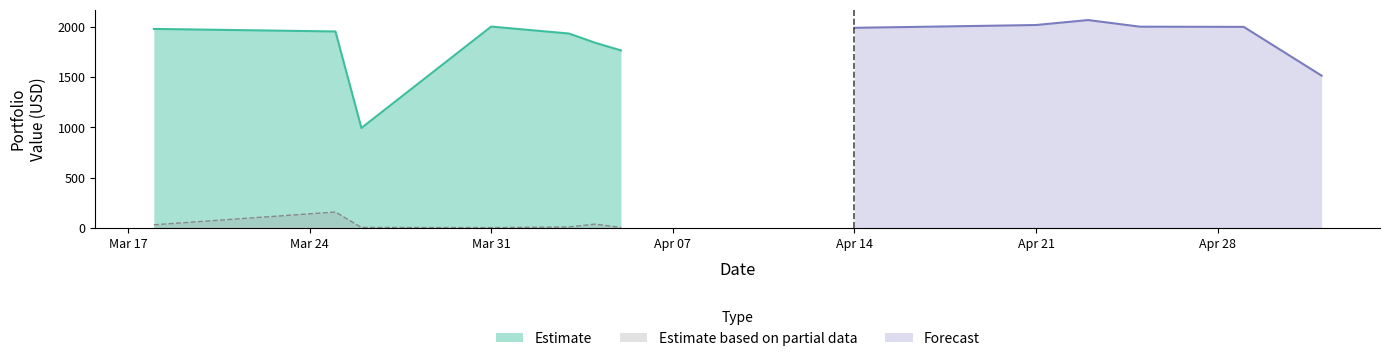

What is the minimum value for Estimate?

993.7